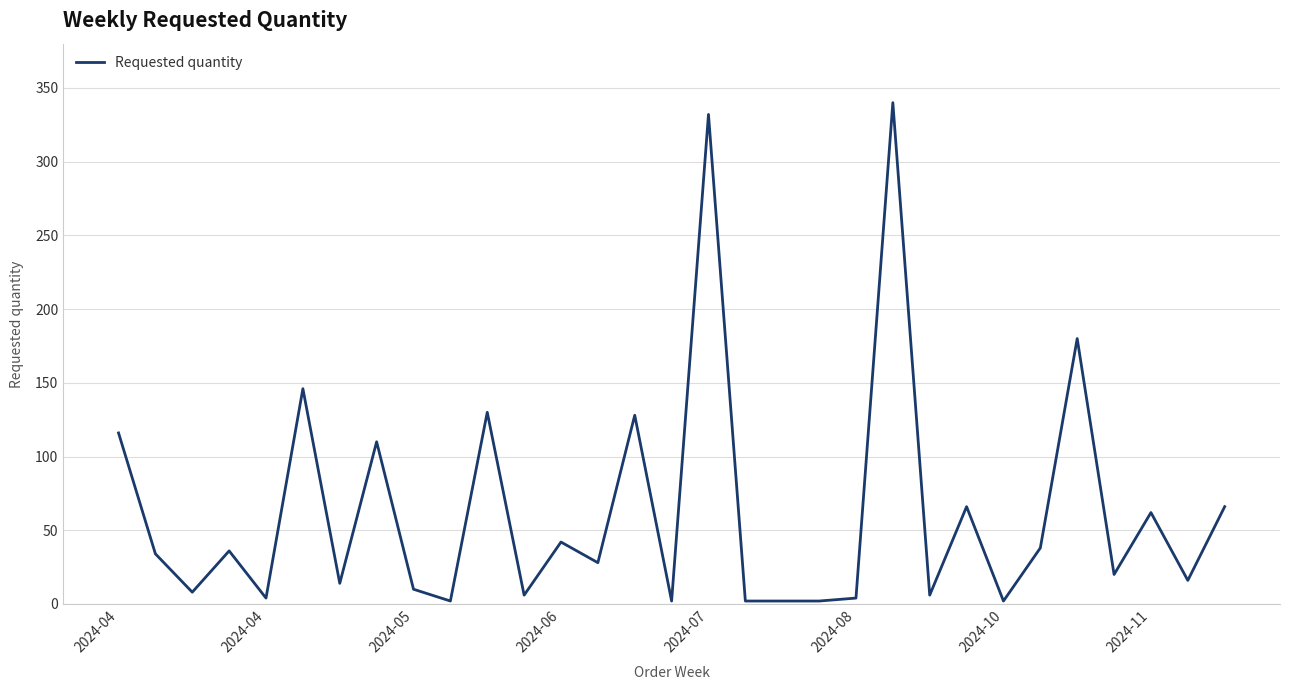

What is the greatest value displayed?

340